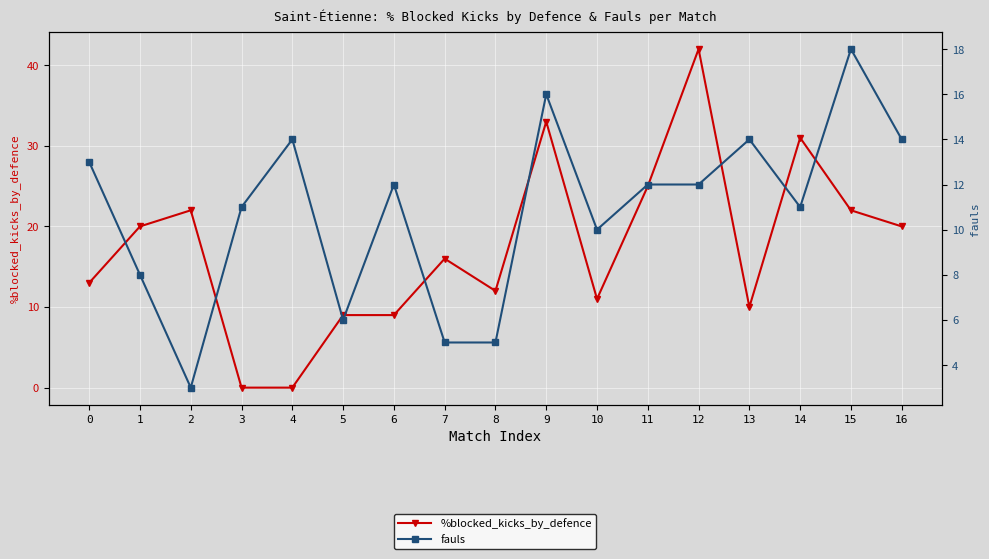

At which label does %blocked_kicks_by_defence reach its peak?

12